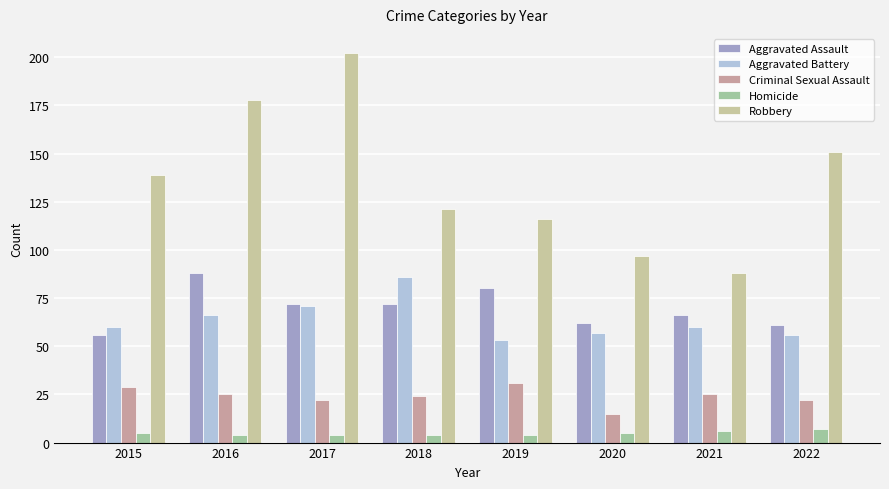

Is it true that Aggravated Assault equals 20 at 2020?

False